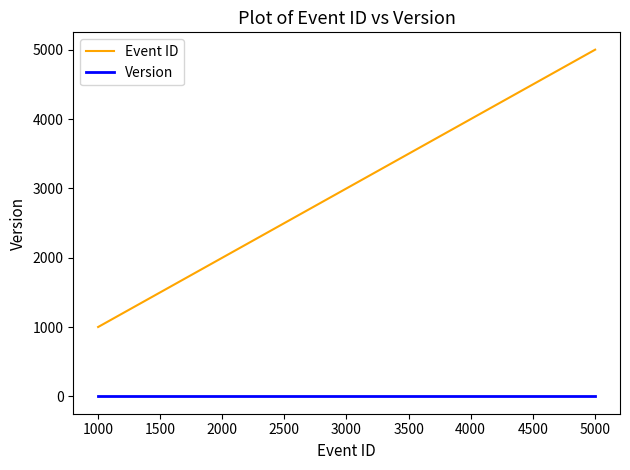

True or false: Event ID and Version intersect in this chart.

False